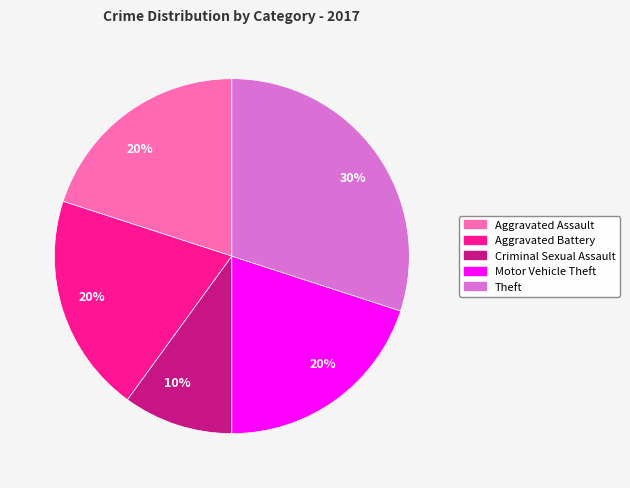

Is there a majority slice in this chart?

No